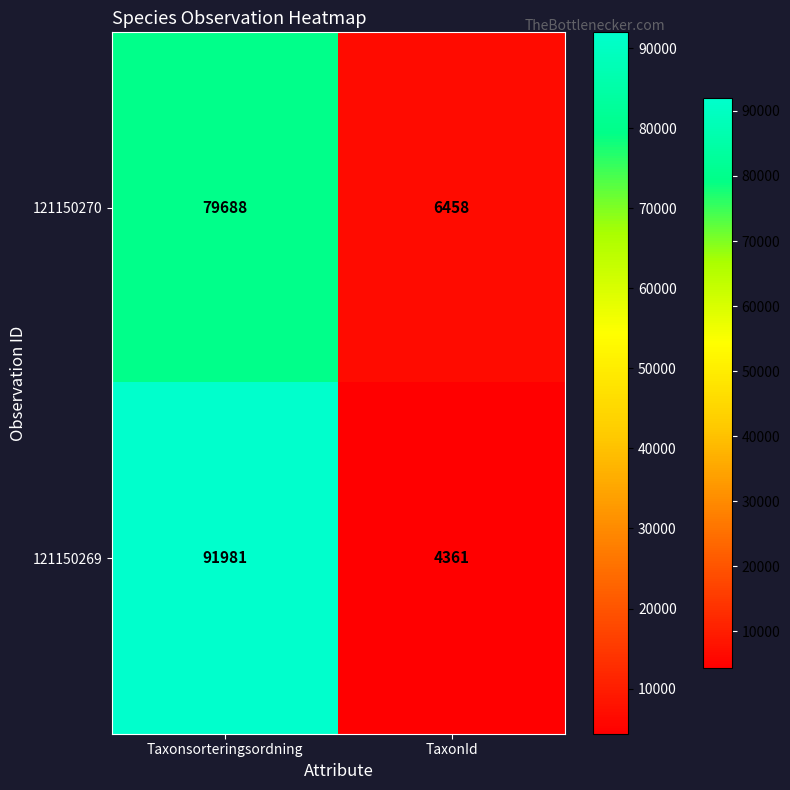

Between Taxonsorteringsordning and TaxonId, which series saw the biggest shift?

121150269